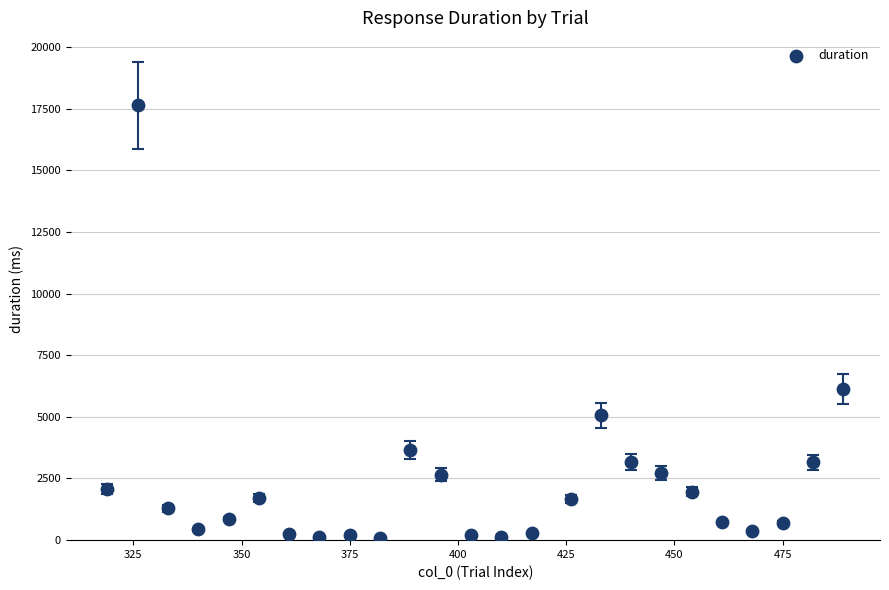

What is the range of Y values (max minus min)?

17542.2